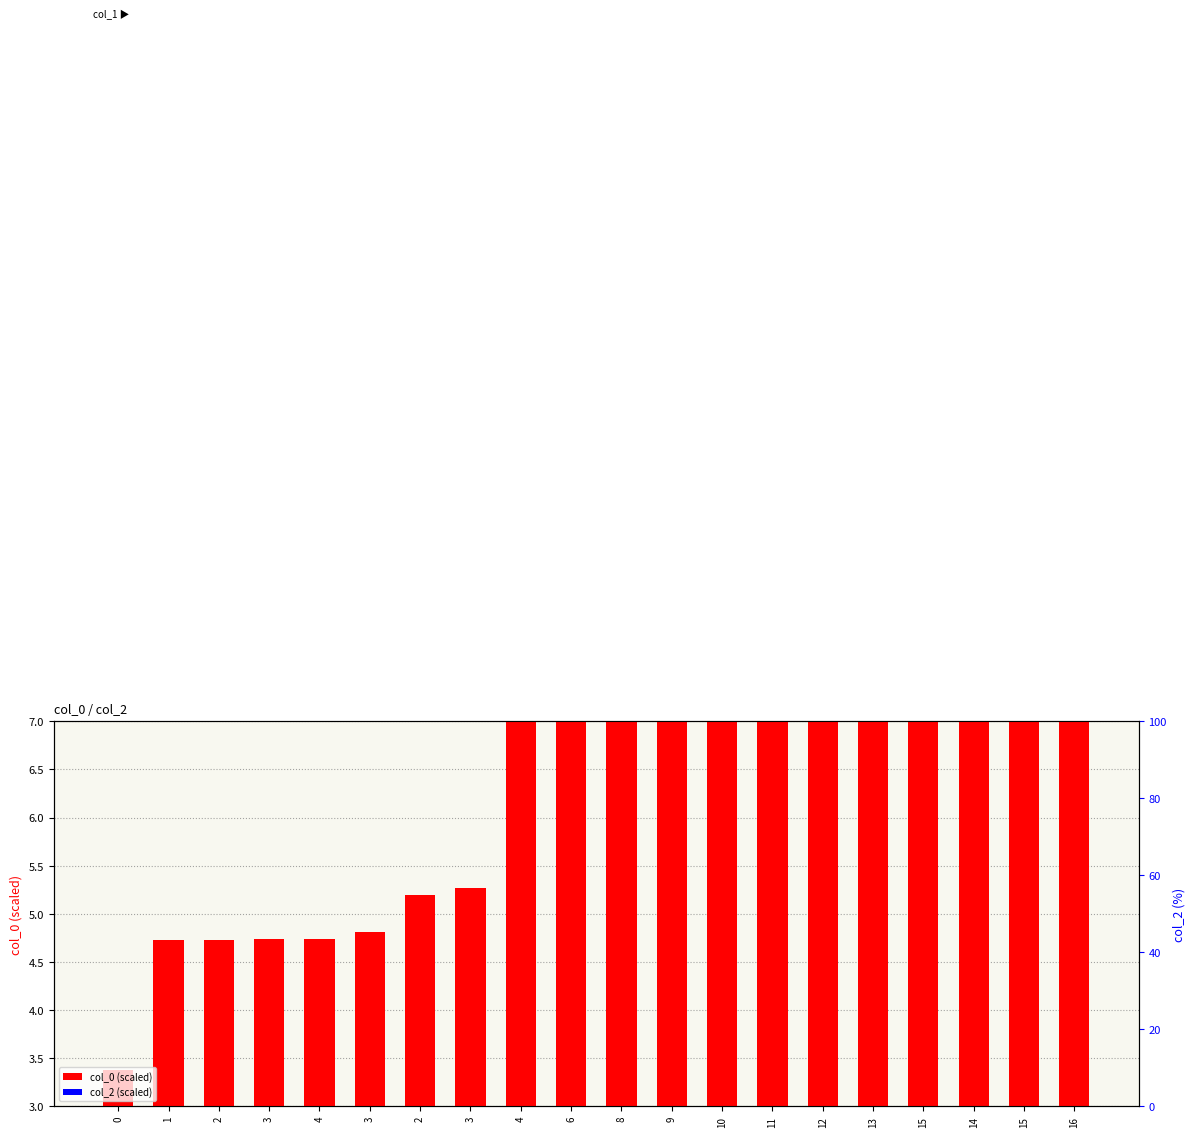

Between 1 and 12, which is larger?

12